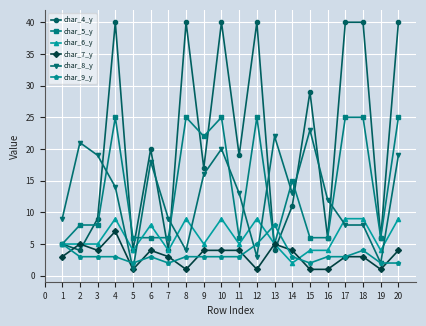

Between 4 and 19, which series saw the biggest shift?

char_4_y